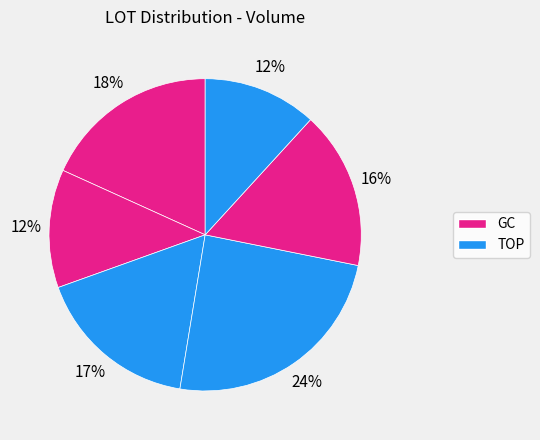

How many slices are in this pie chart?

6